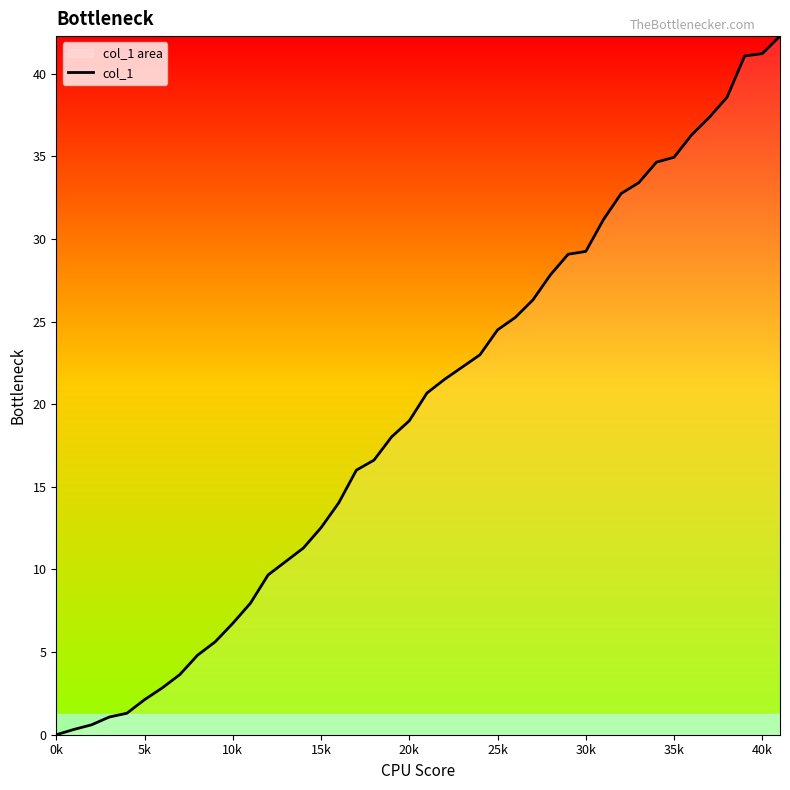

What is the difference between the second highest and second lowest values?

40.9